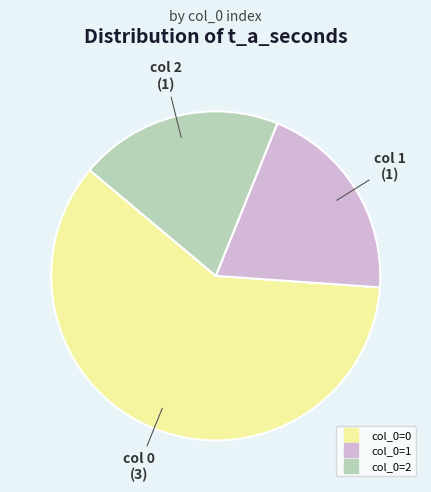

Is there any slice that represents more than half of the pie?

Yes